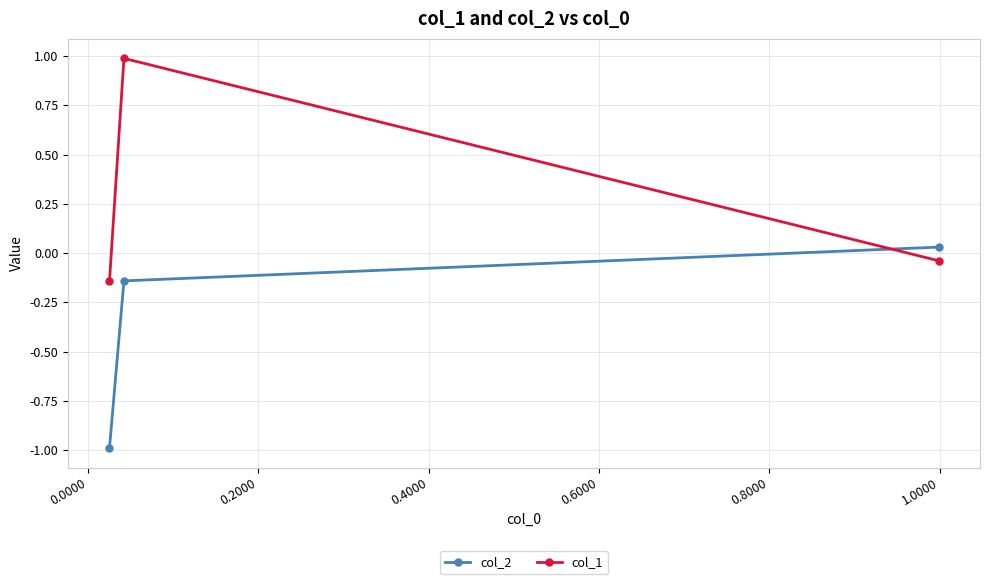

What is the difference between the maximum and minimum values in the col_2 series?

1.0